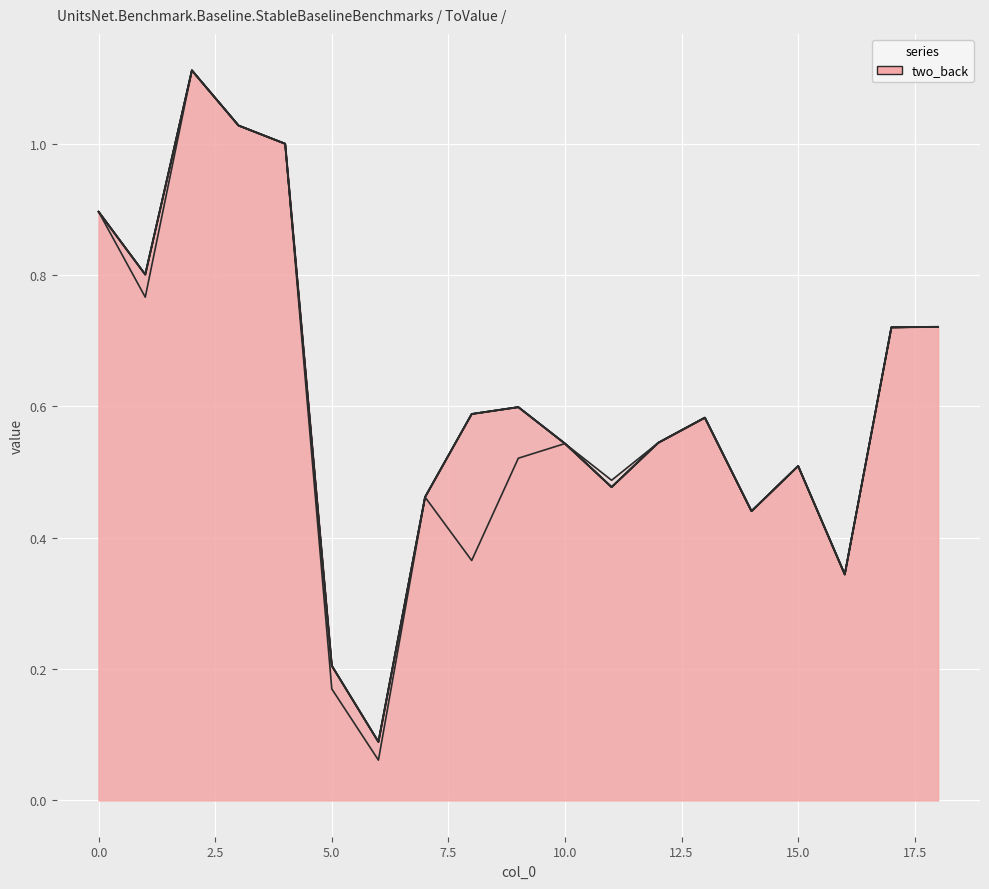

Where is zero_back nearest to the value 0?

6